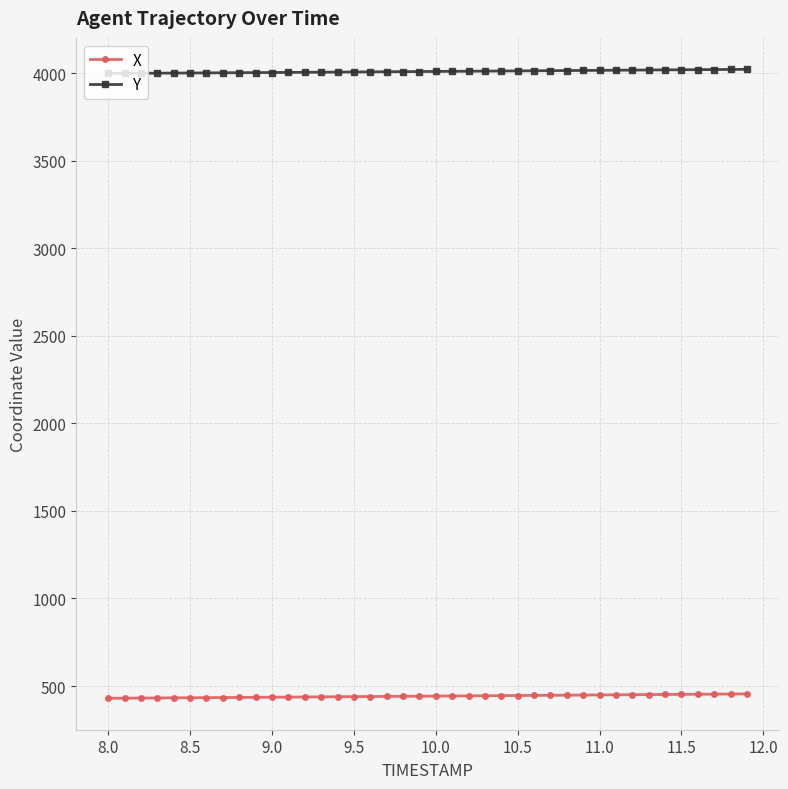

What is the maximum value for X?

455.2